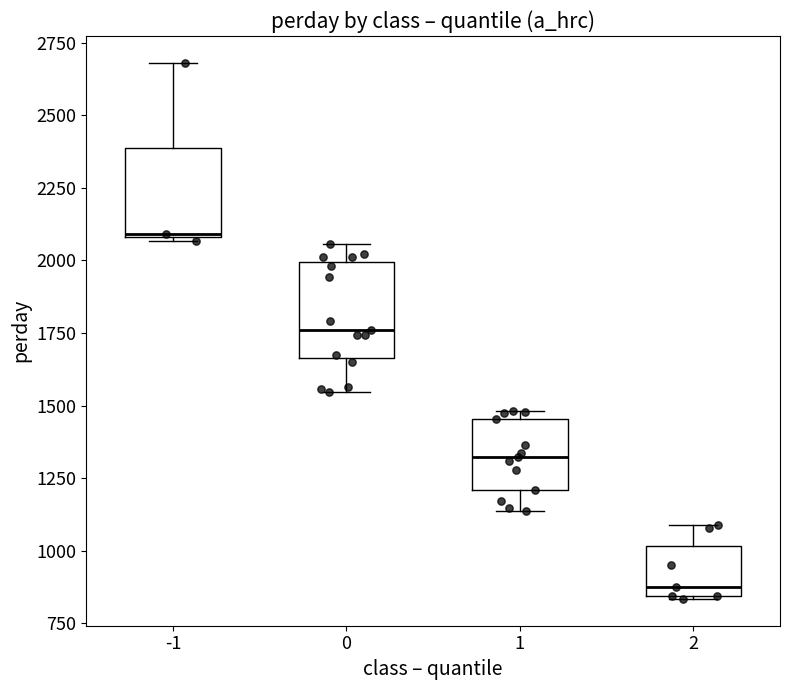

Where is the upper edge of the box at x = 2 on the y-axis? The values are not printed on the chart, so give them approximately, as read against the axis.

1000